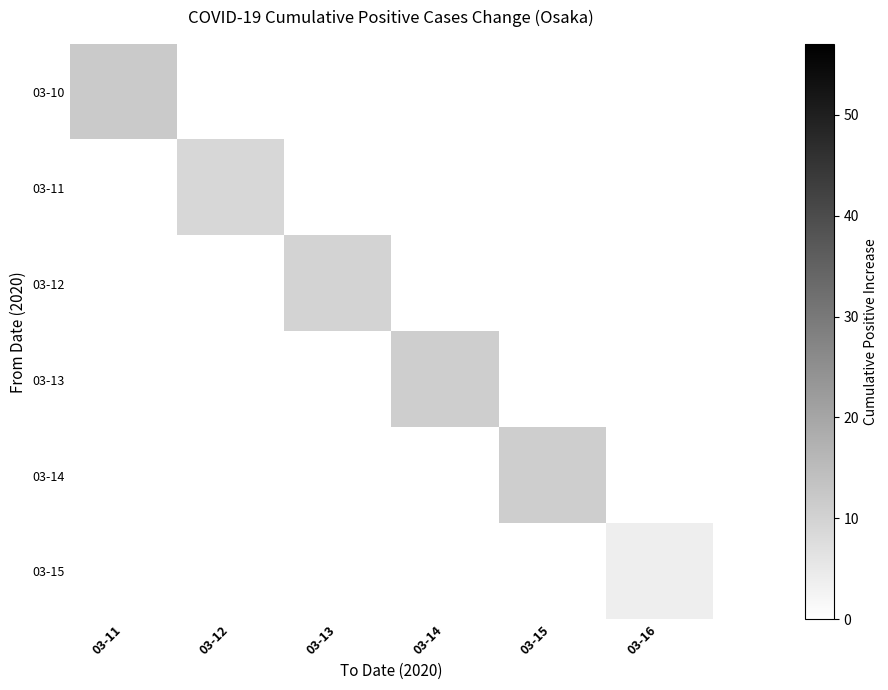

List the series in order of their overall mean, lowest first.

03-15, 03-14, 03-13, 03-12, 03-11, 03-10